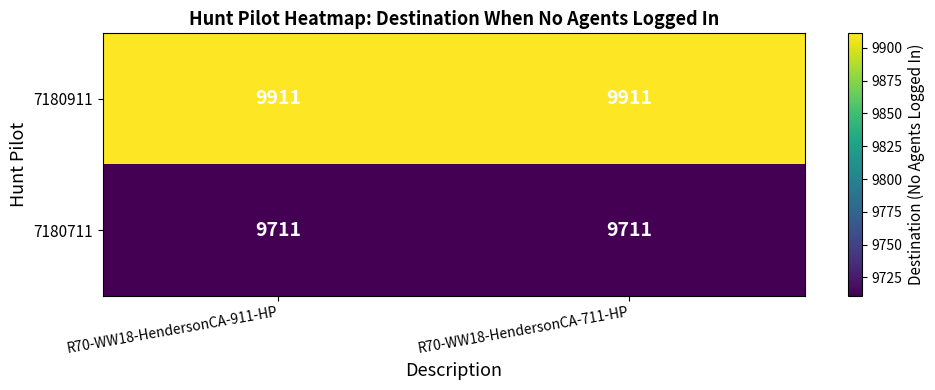

Which series has the largest total across all categories?

7180911